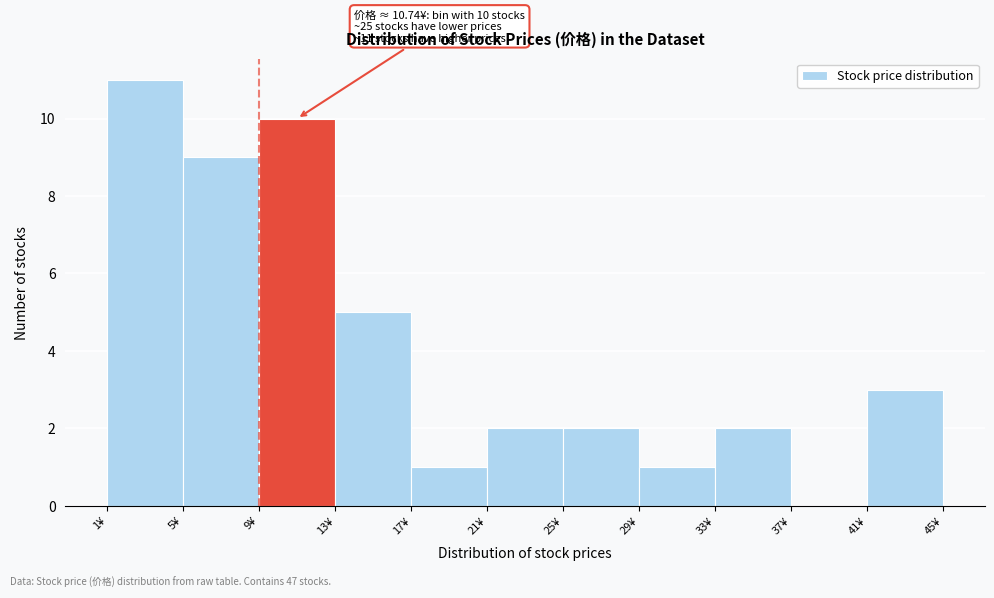

Over which range of the x-axis is the bar tallest?

1 to 5